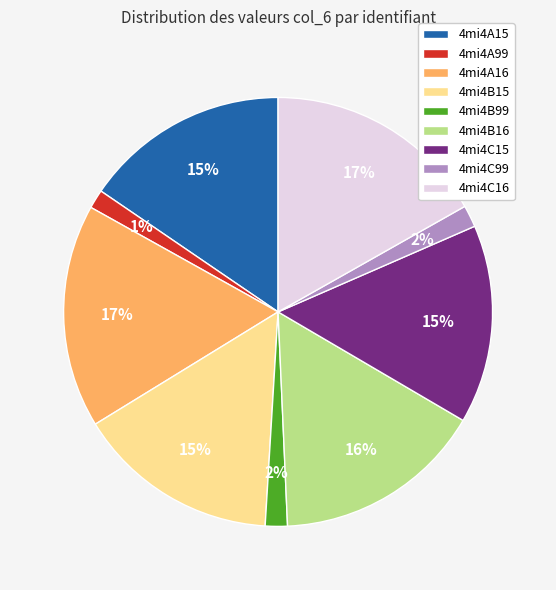

How many segments does this pie chart have?

9